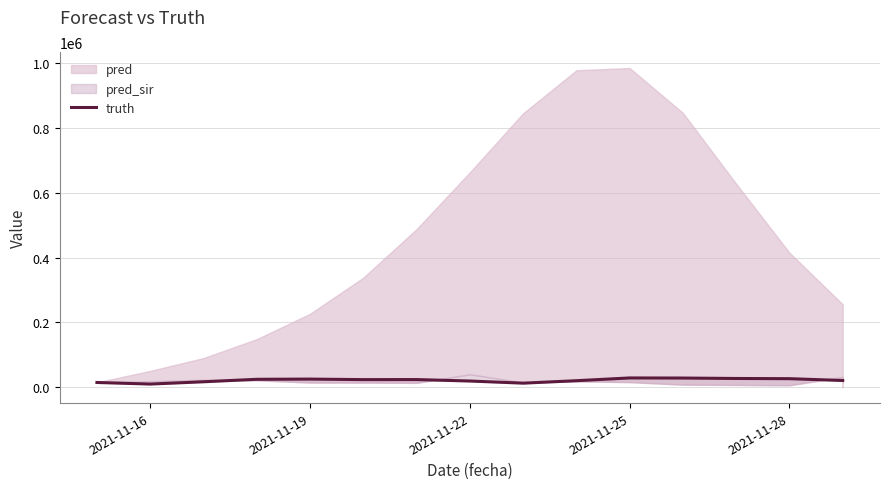

Does the chart display data point markers on the line(s)?

No